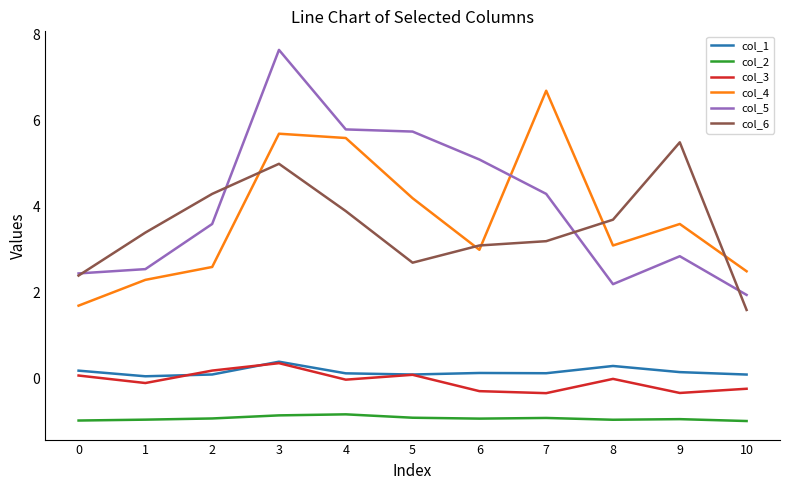

What is the sum of the col_5 values at 8 and 3?

9.9